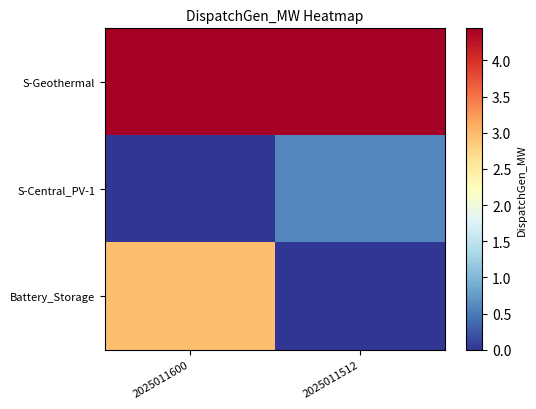

Which has a higher value, 2025011512 or 2025011600?

2025011512